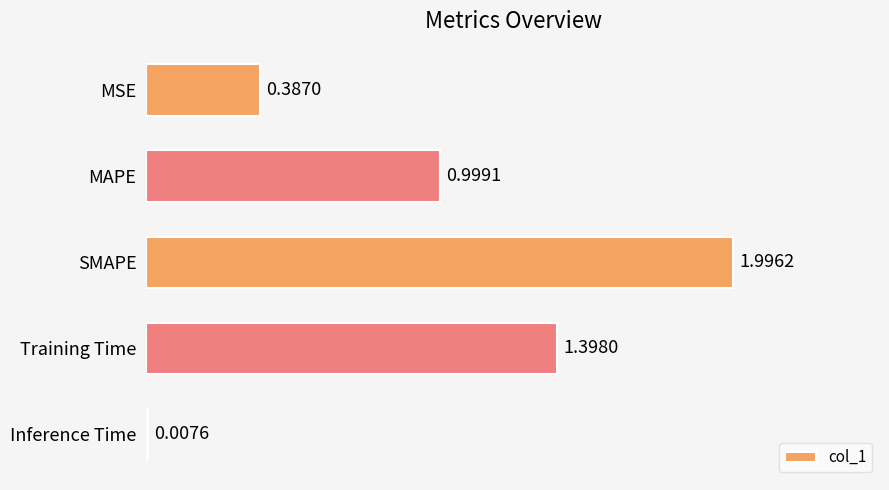

List the labels in order of value, smallest first.

Inference Time, MSE, MAPE, Training Time, SMAPE